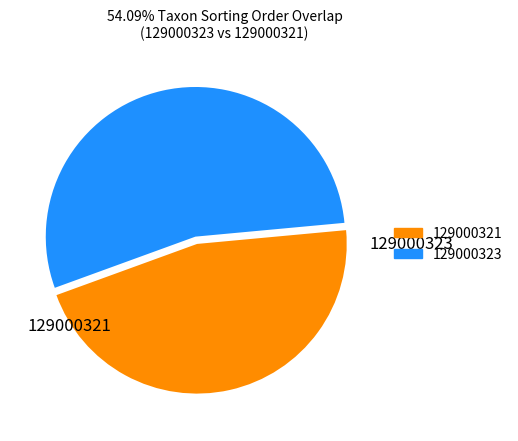

Does 129000323 represent more than half of the total?

Yes